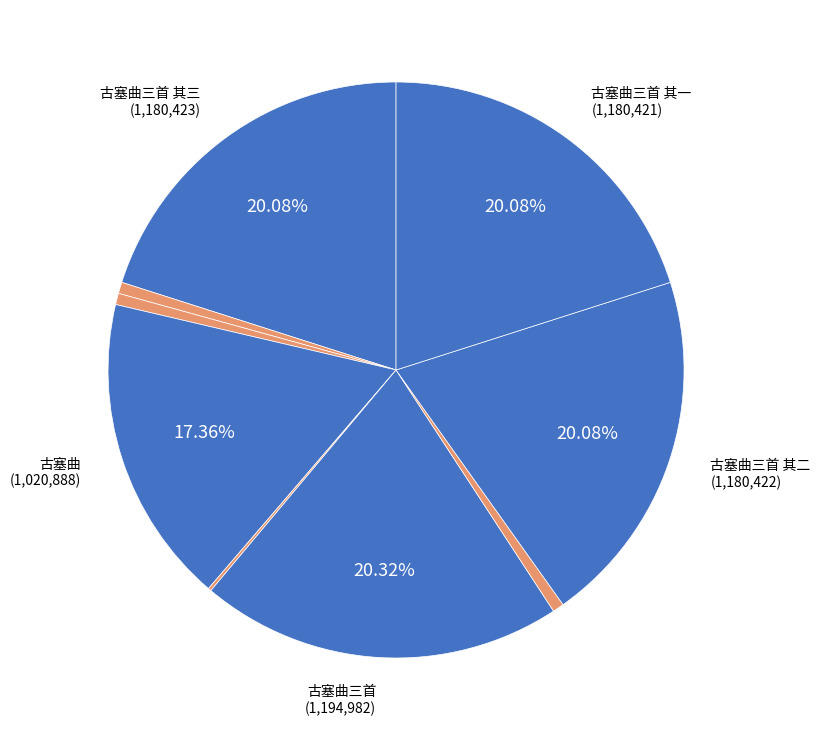

Is there any slice that represents more than half of the pie?

No